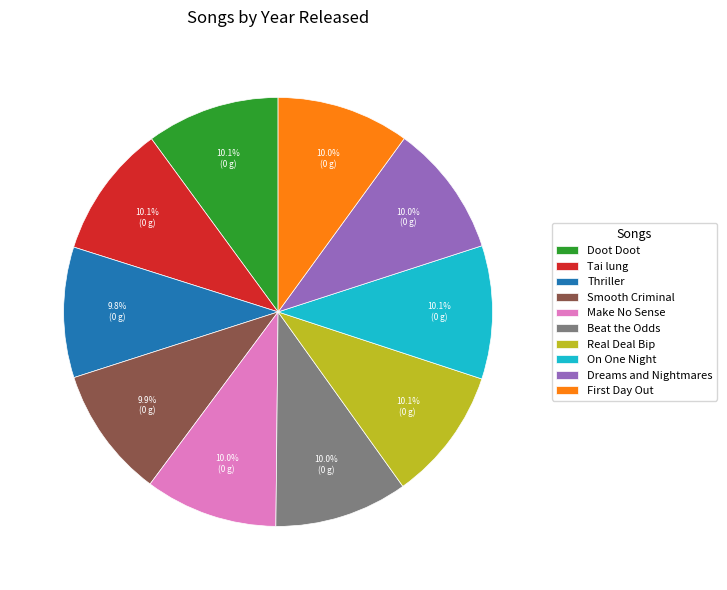

Is the sum of Beat the Odds and Thriller greater than half?

No